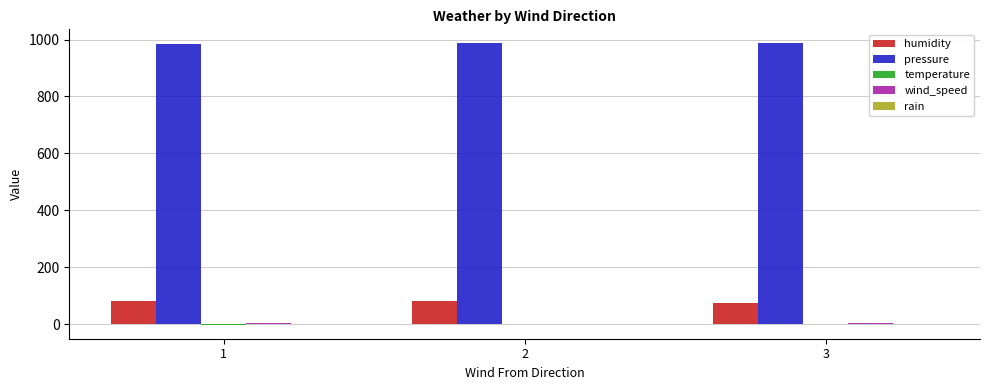

True or false: pressure has a value of 986.3 at 2.

True